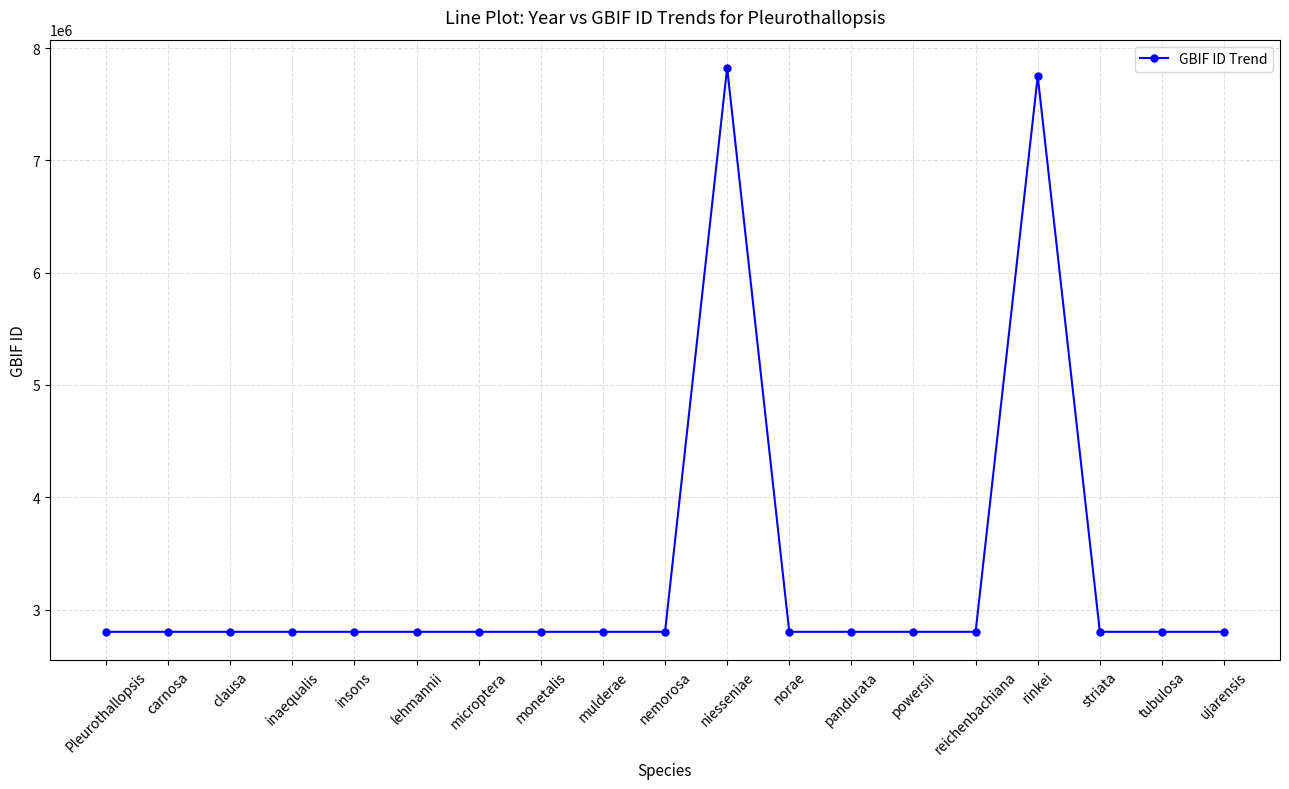

True or false: the data shows 7749702 at rinkei.

True